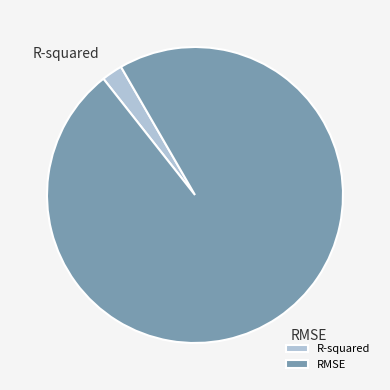

Count the number of slices in the pie.

2